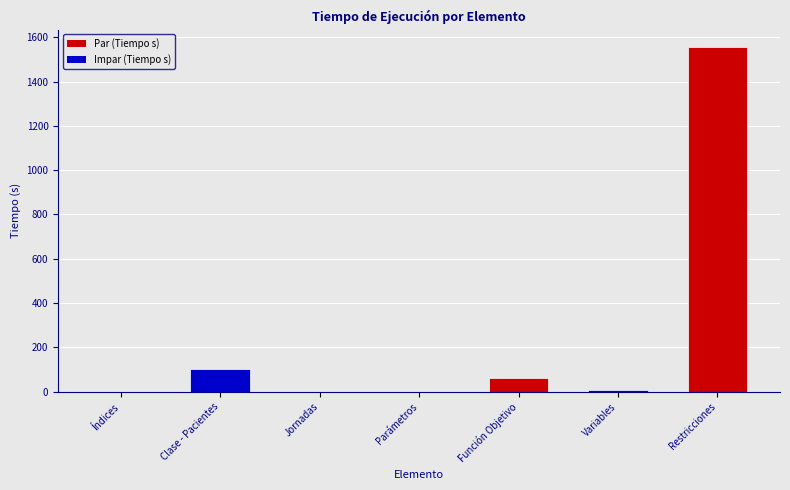

True or false: the data shows 0.0 at Índices.

True